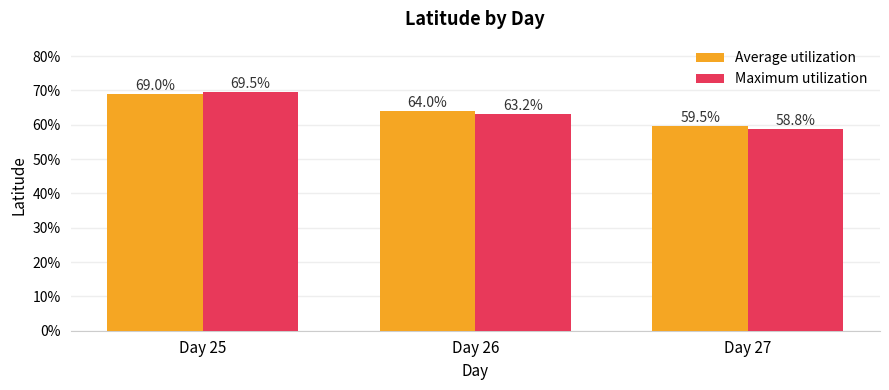

What is the minimum value for Maximum utilization?

58.8